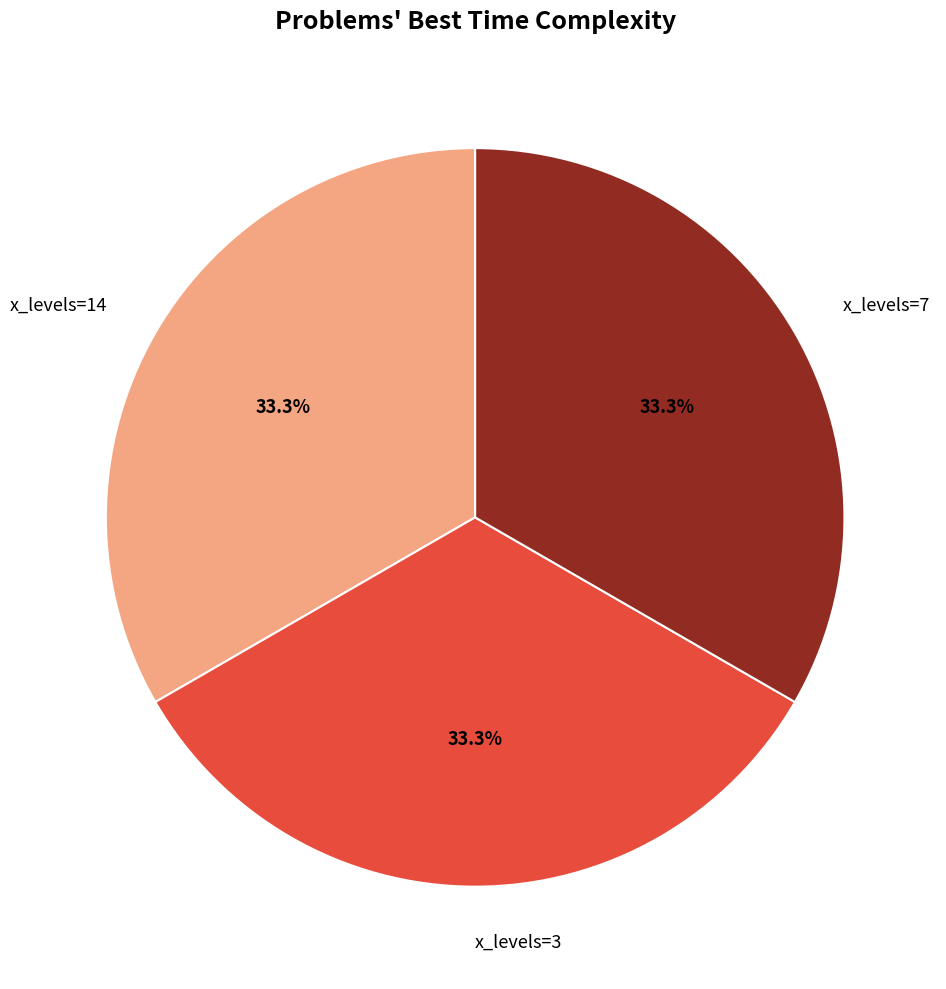

To the nearest percent, what is the average slice percentage?

33%